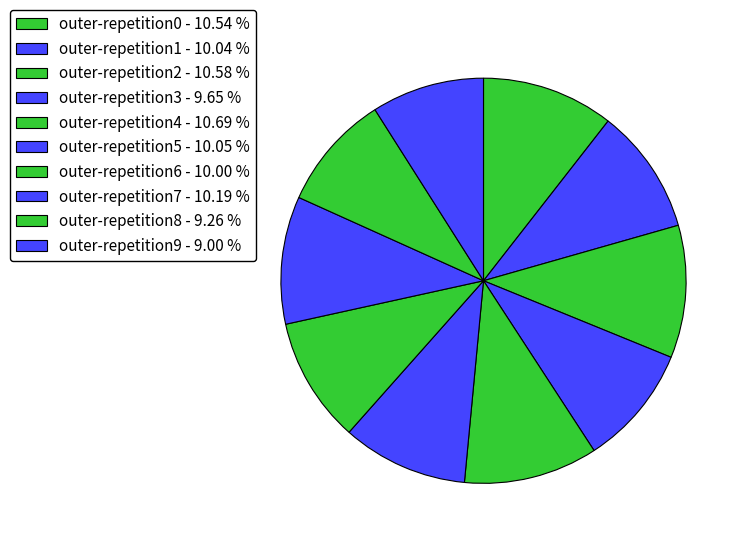

What percentage is the outer-repetition8 slice, to the nearest percent?

9%